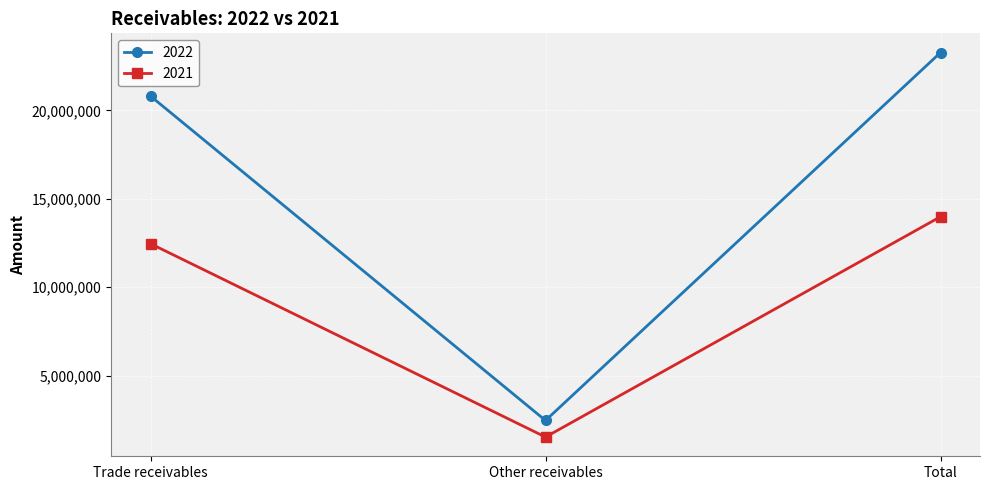

What is the smallest value displayed?

1525145